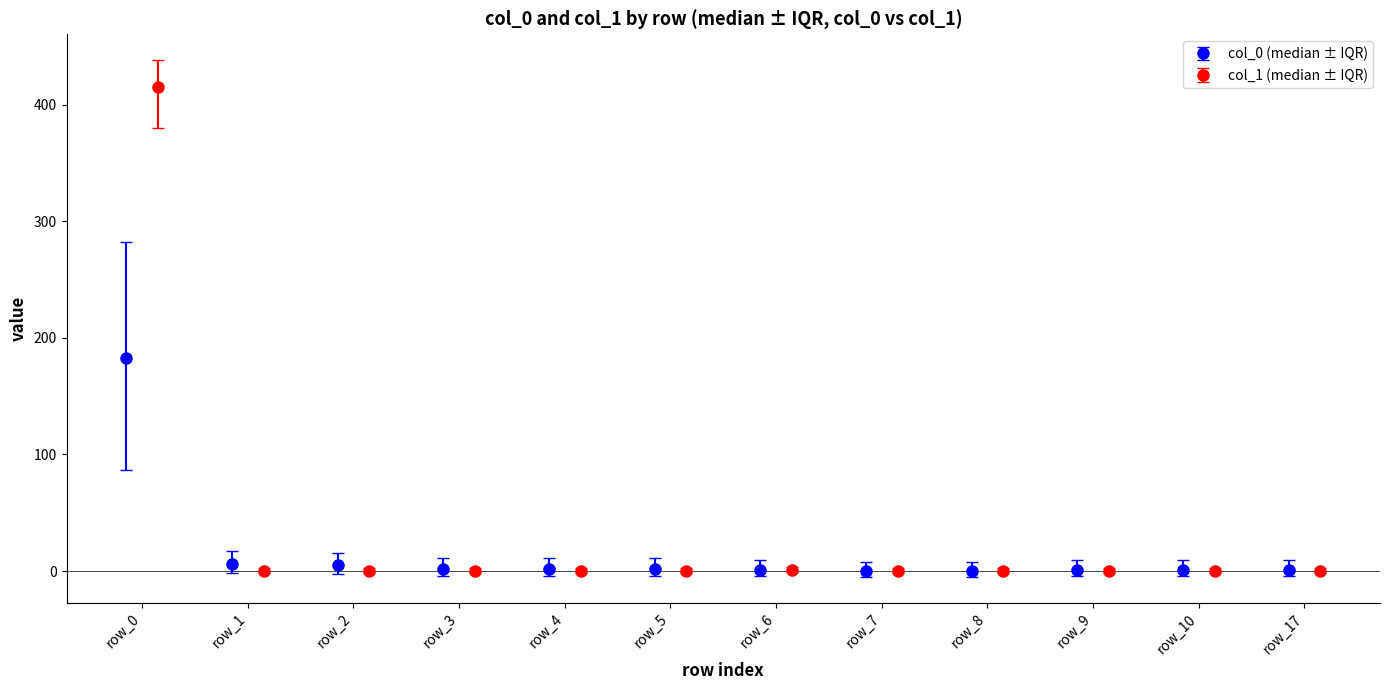

What is the spread (max minus min) of values at row_10?

1